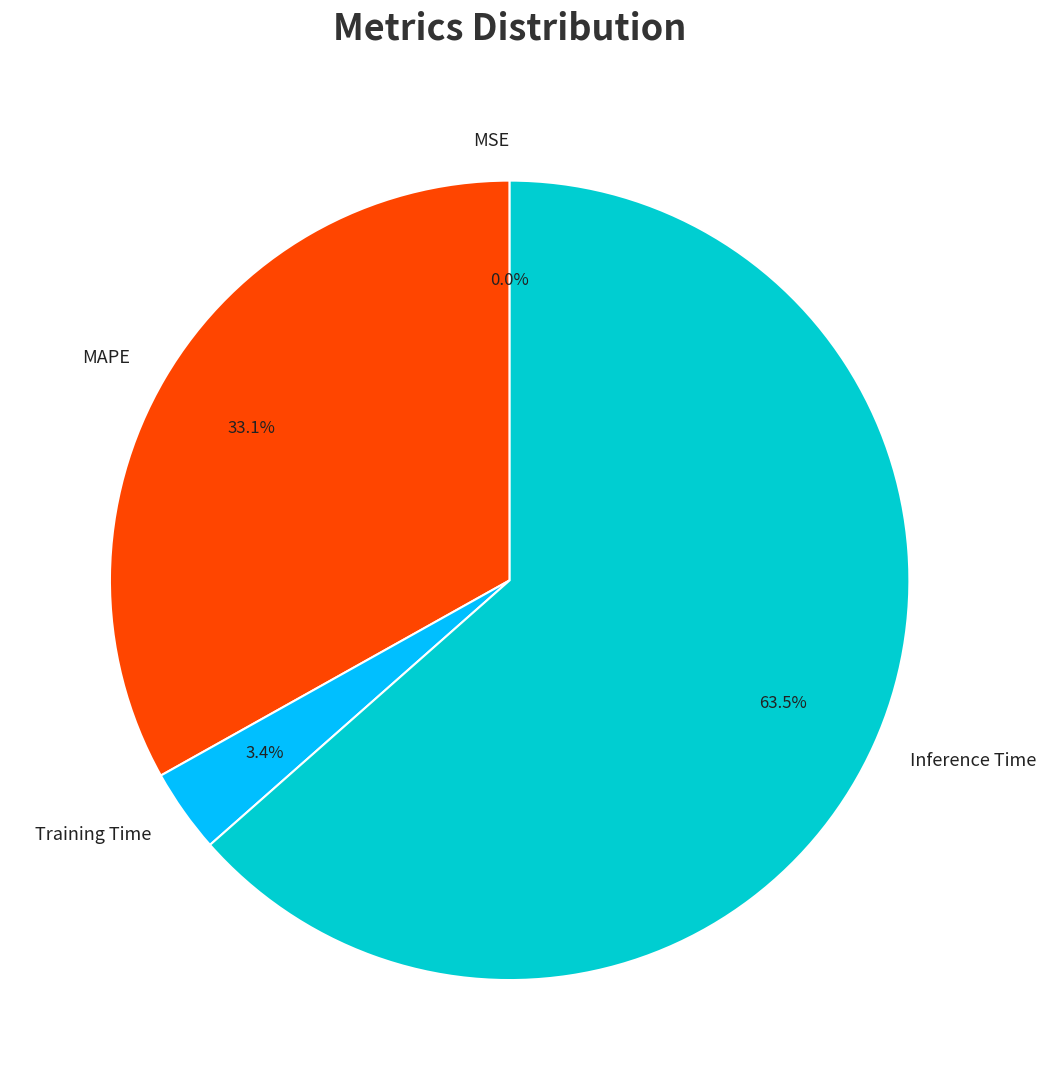

Which has a higher value, Inference Time or Training Time?

Inference Time